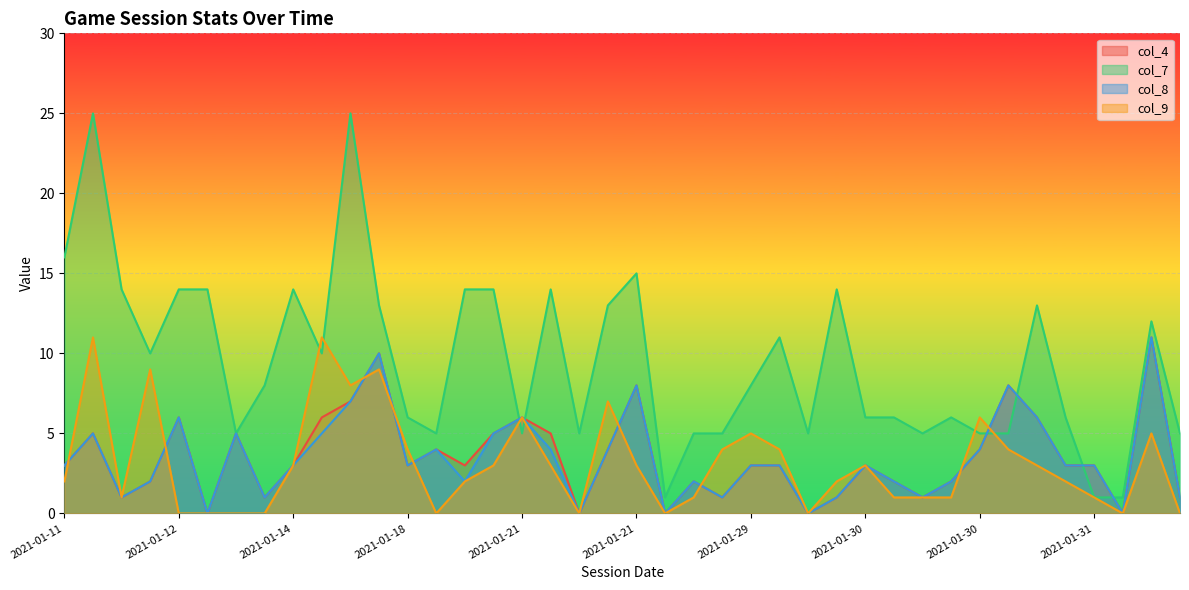

The value of col_4 at 2021-01-18 is 1. True or false?

False